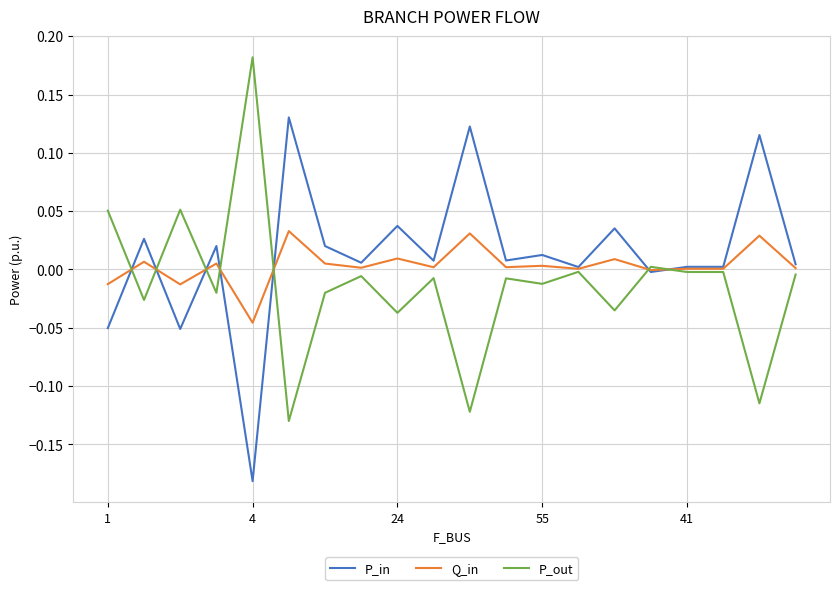

List the series in order of their peak value, highest first.

P_out, P_in, Q_in